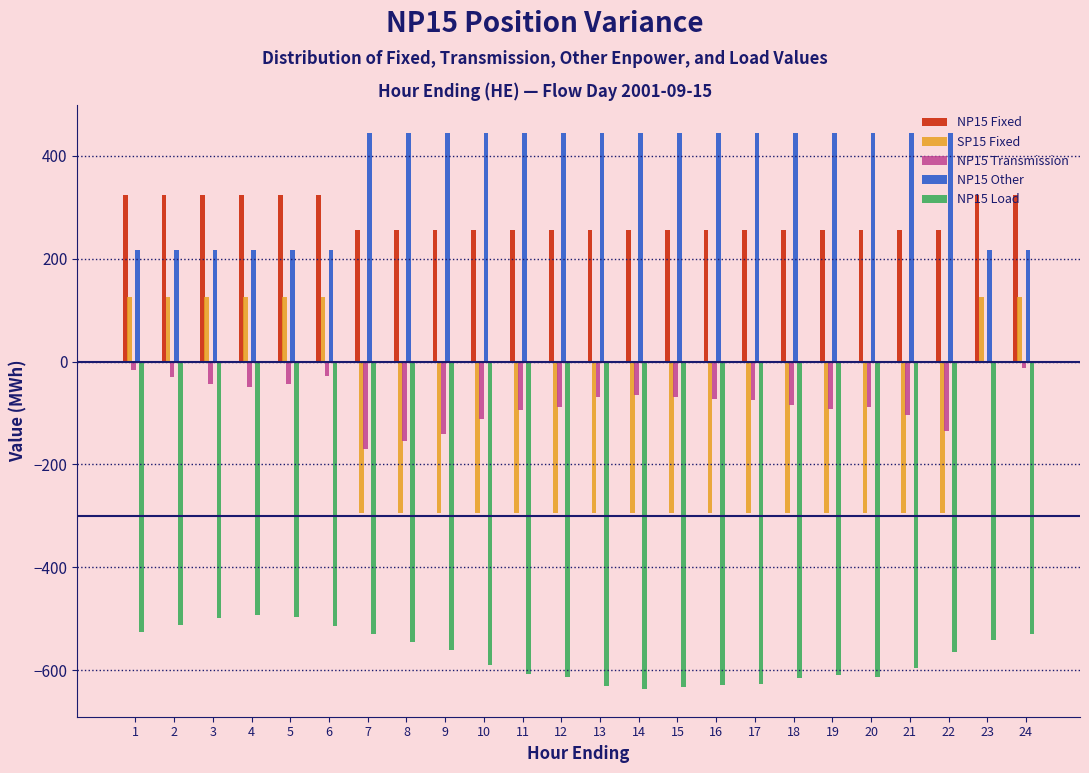

The value of NP15 Transmission at 8 is -255.4. True or false?

False